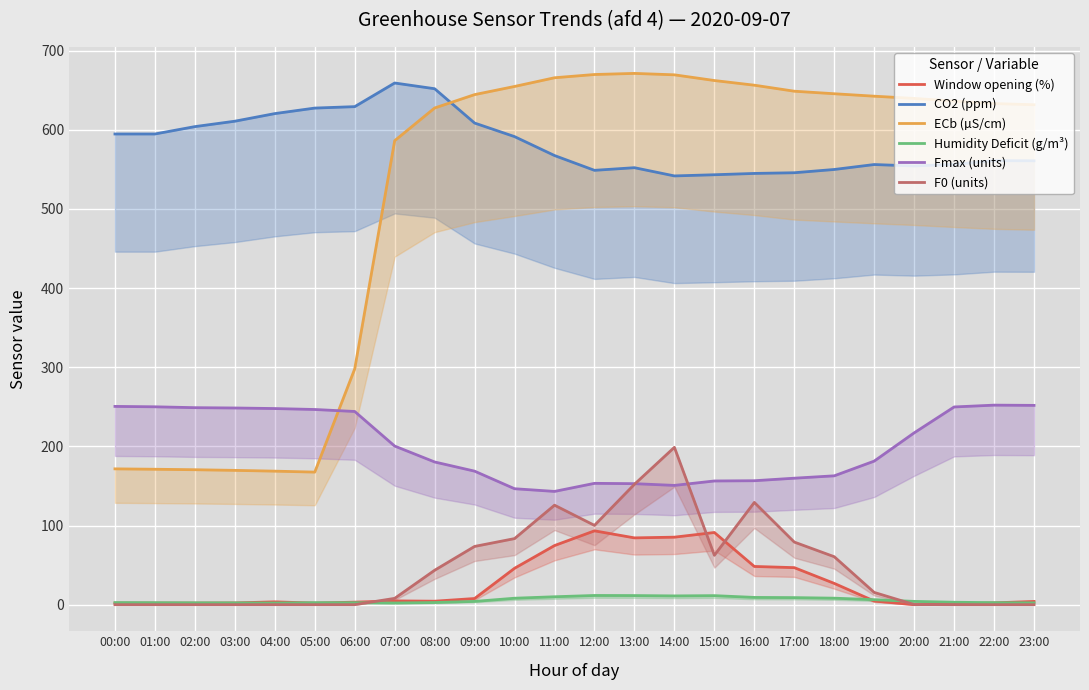

Which series has the widest spread of values?

ECb (µS/cm)